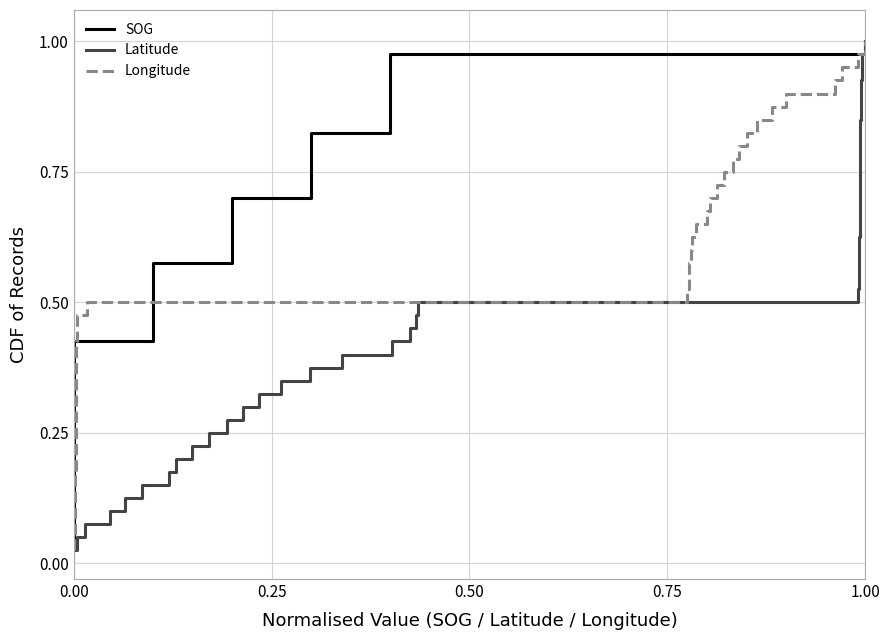

What are all the series names shown in the legend?

SOG, Latitude, Longitude